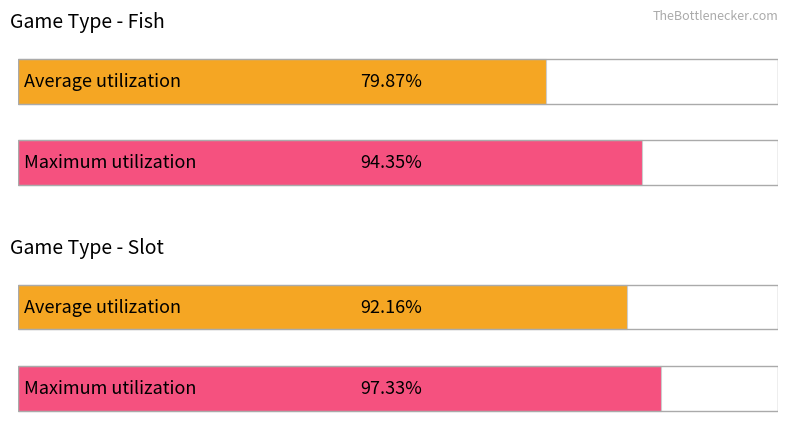

How many data points in Maximum utilization are above 97?

1